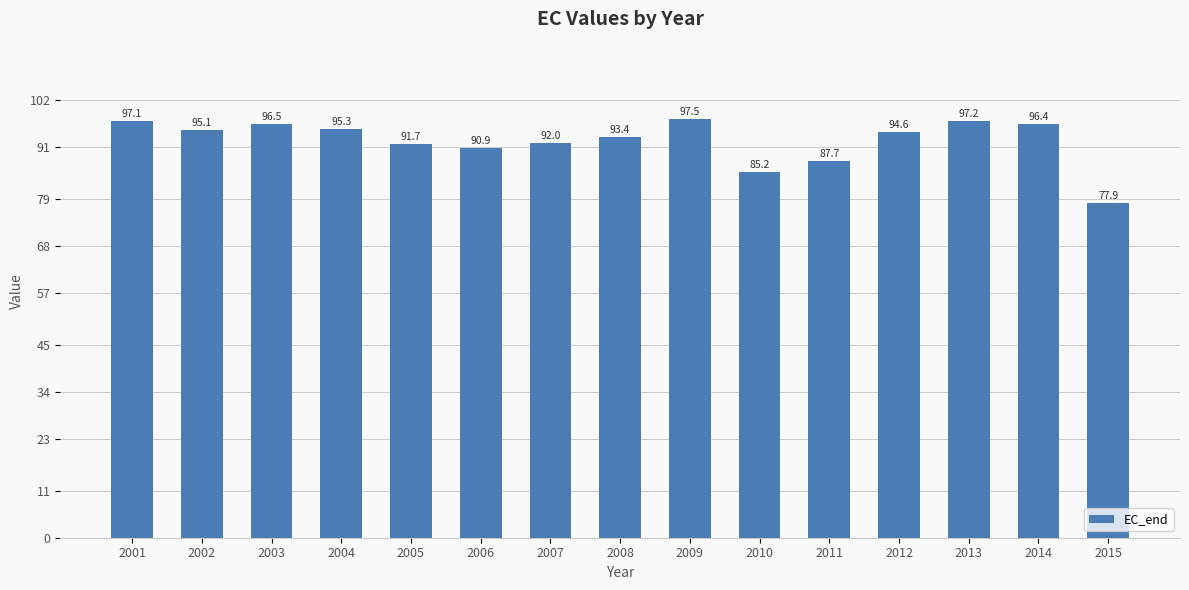

Does the chart contain stacked bars?

No